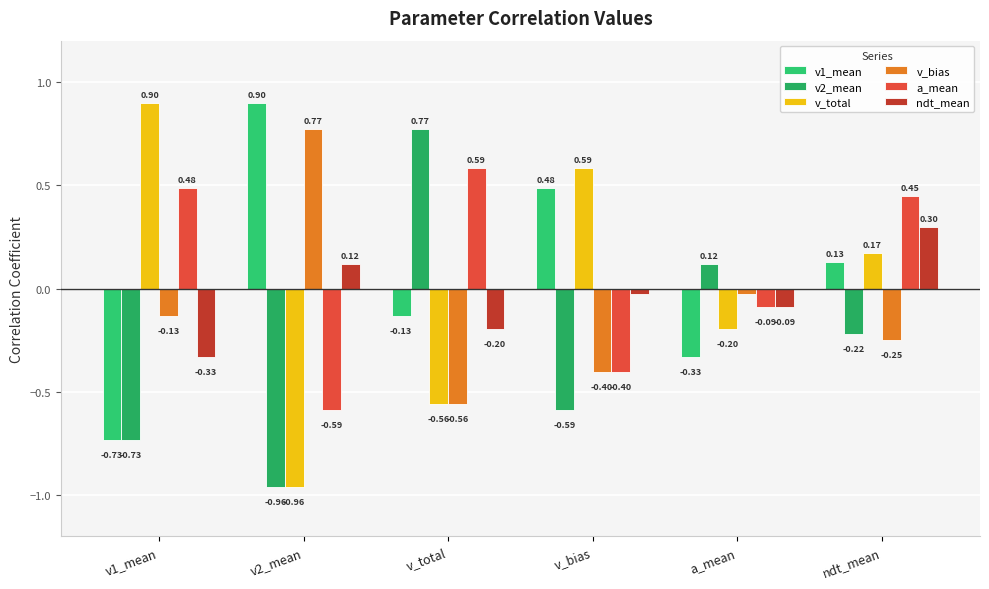

What is the value of the v1_mean bar at the 3rd from the left?

-0.1